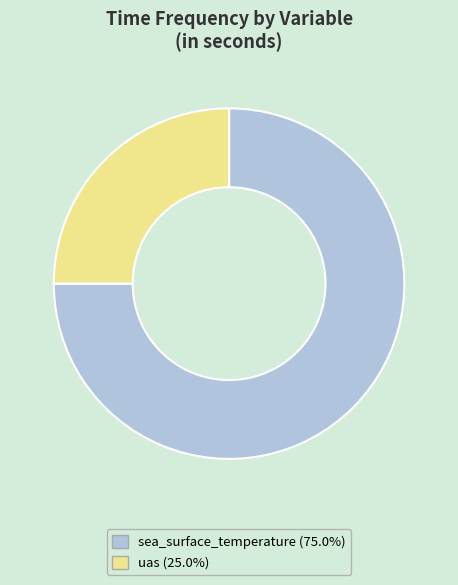

What is the largest slice in the pie chart?

sea_surface_temperature